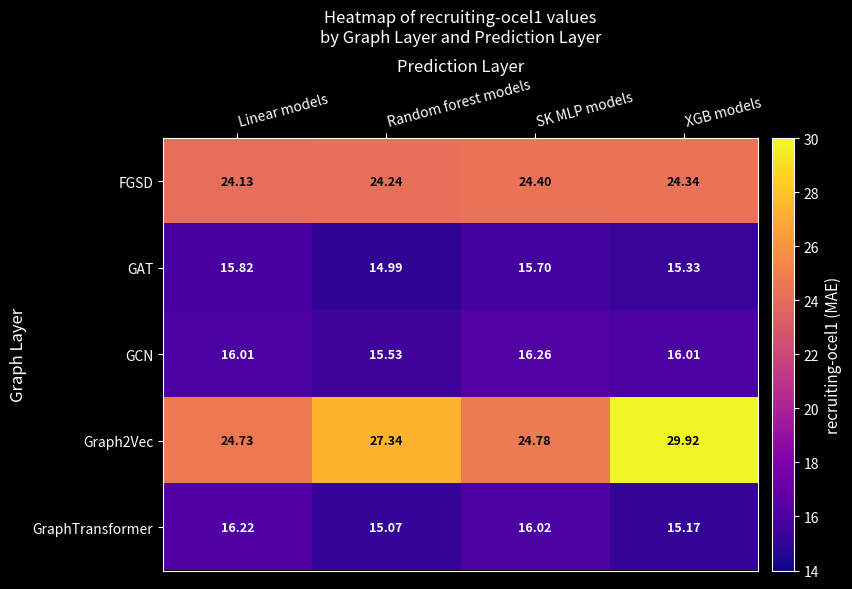

At which label does GraphTransformer first exceed 16?

Linear models